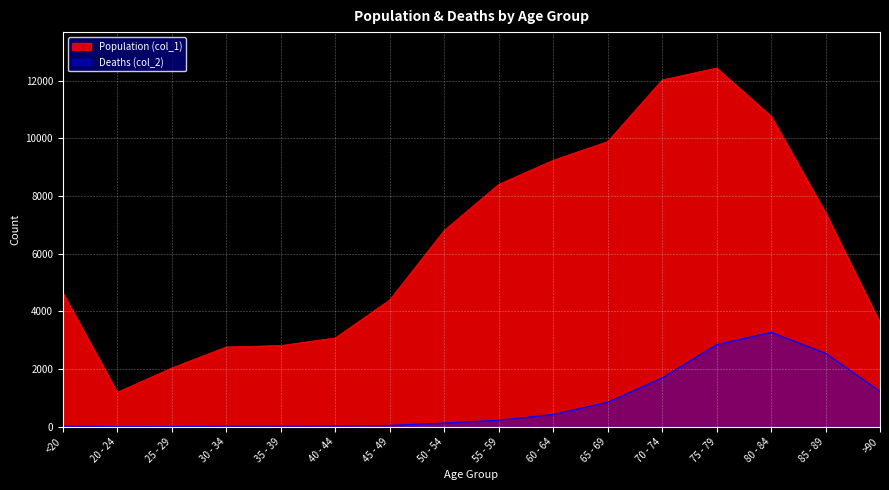

What is the value of the Population (col_1) point at the 5th from the left?

2814